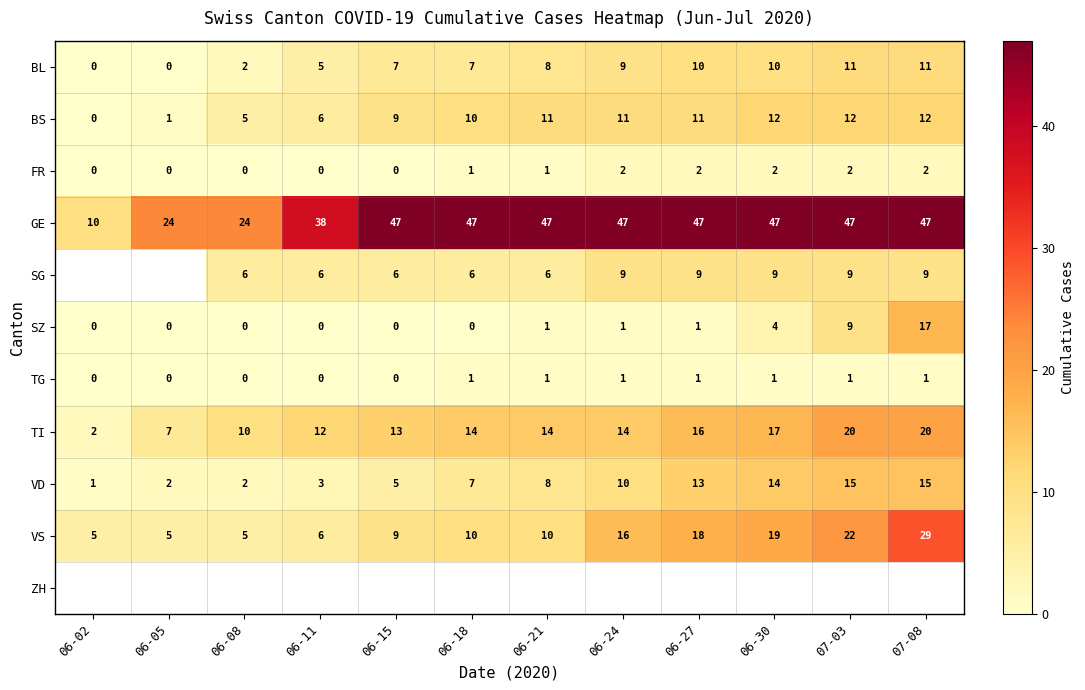

What is the sum of the SG values at 06-18 and 06-15?

12